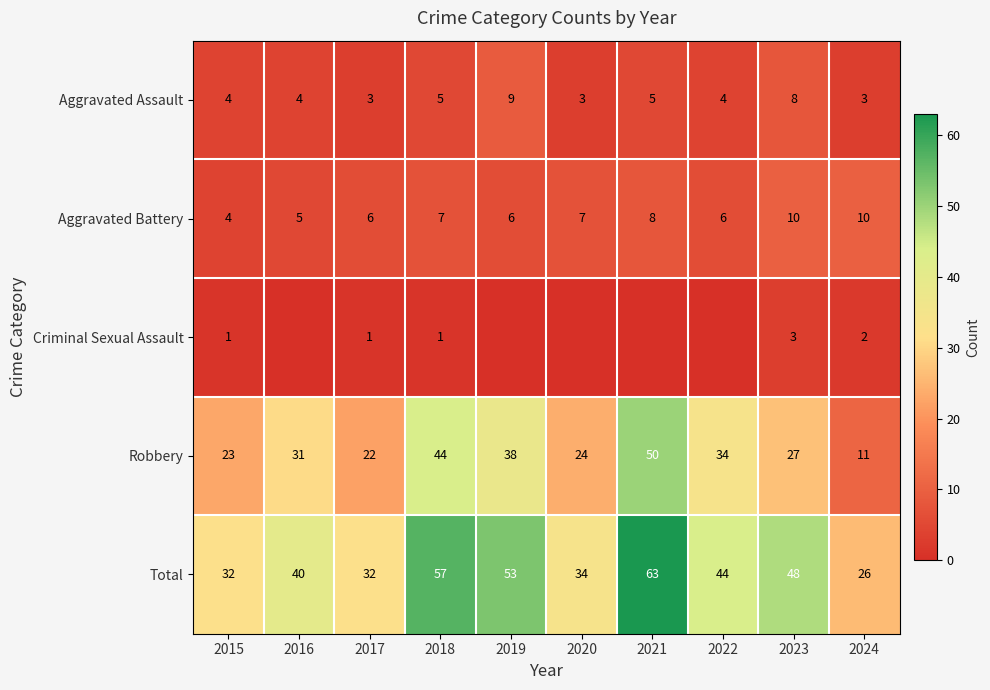

True or false: Criminal Sexual Assault has a value of 2 at 2024.

True